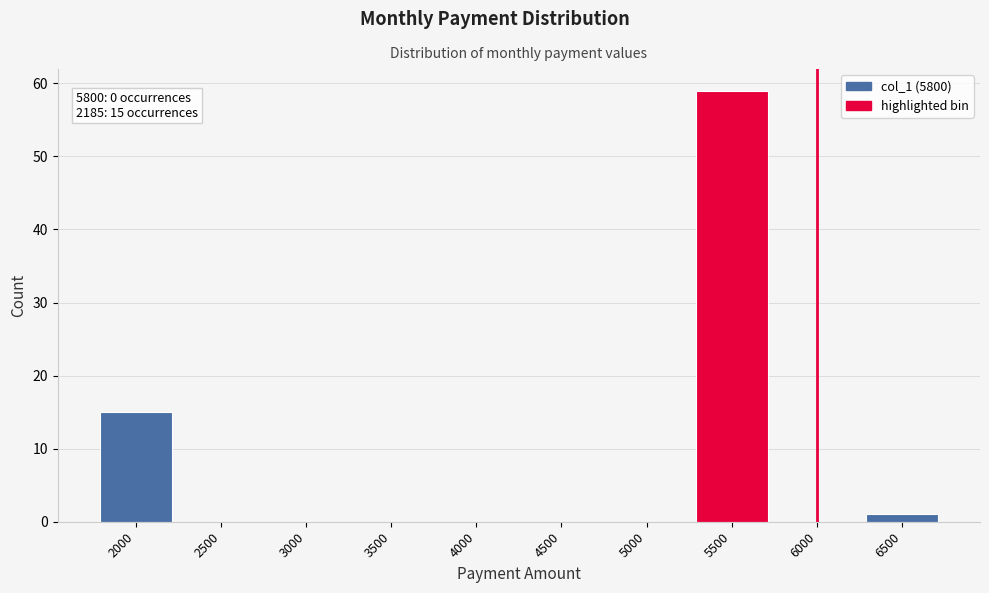

Reading left to right, transcribe all the data shown in this chart.

2000=15	2500=0	3000=0	3500=0	4000=0	4500=0	5000=0	5500=59	6000=0	6500=1